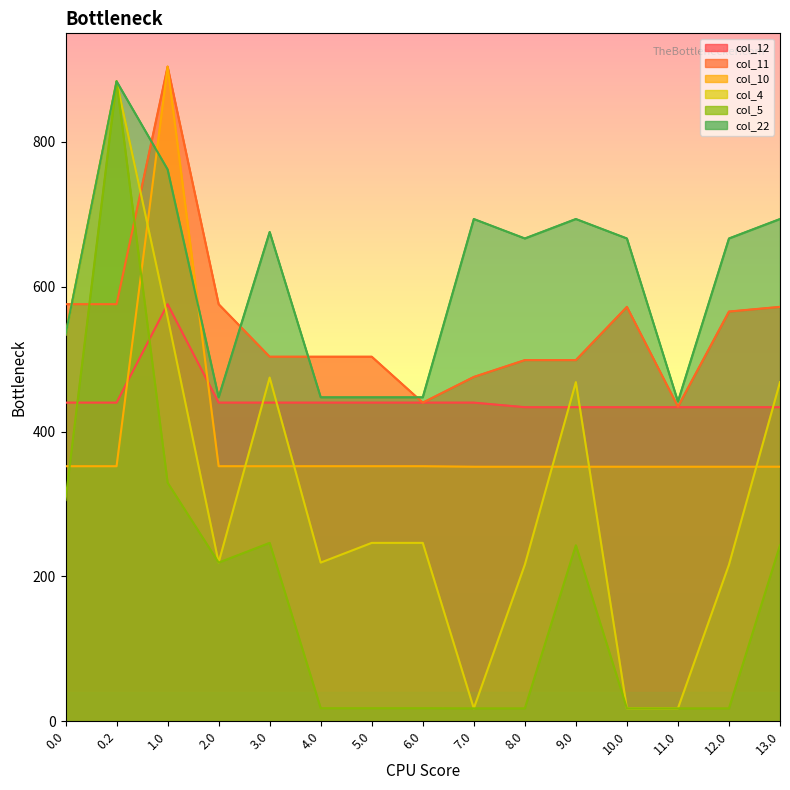

What is the spread (max minus min) of values at 11.0?

423.7